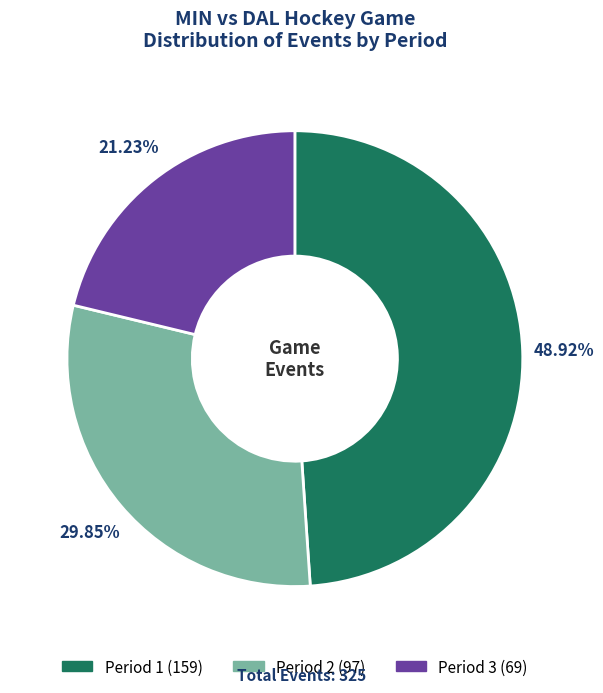

To the nearest percent, what is the average slice percentage?

33%